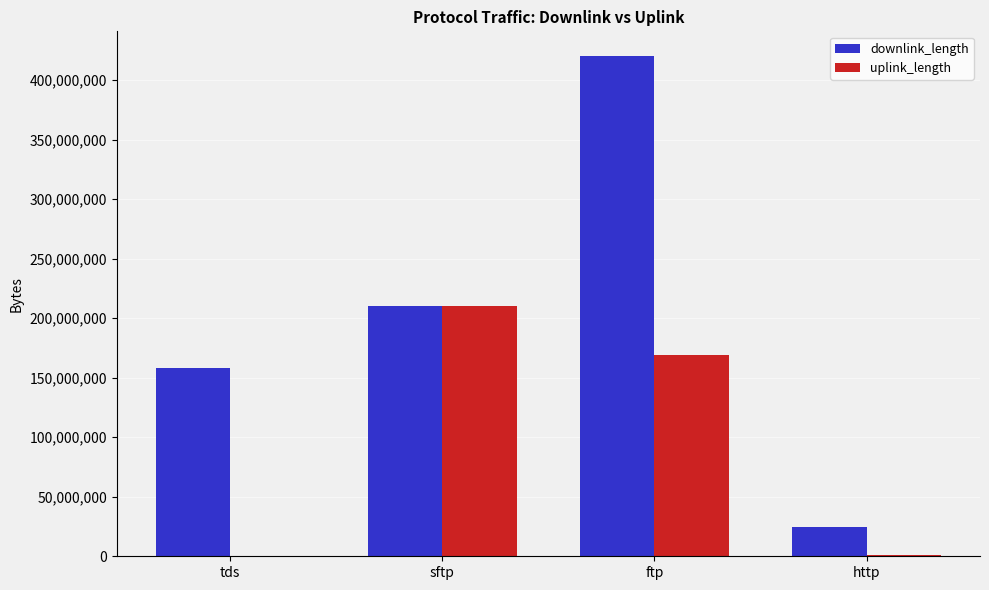

Does the chart contain stacked bars?

No